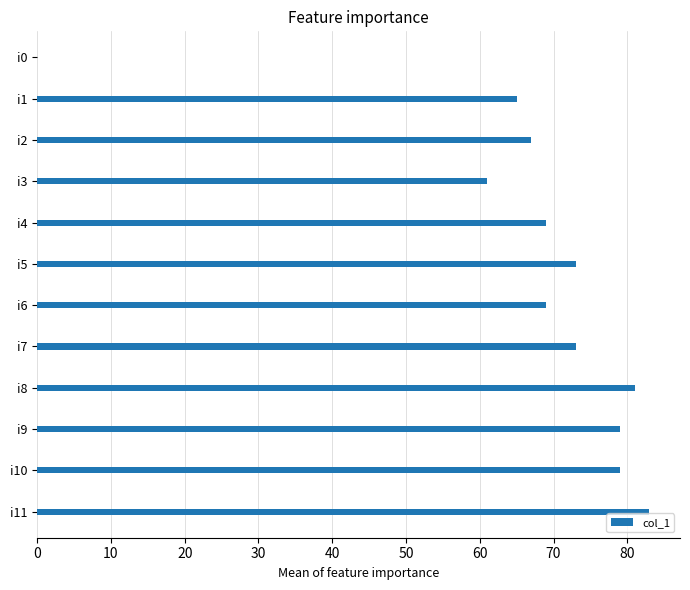

What is the sum of all values?

799